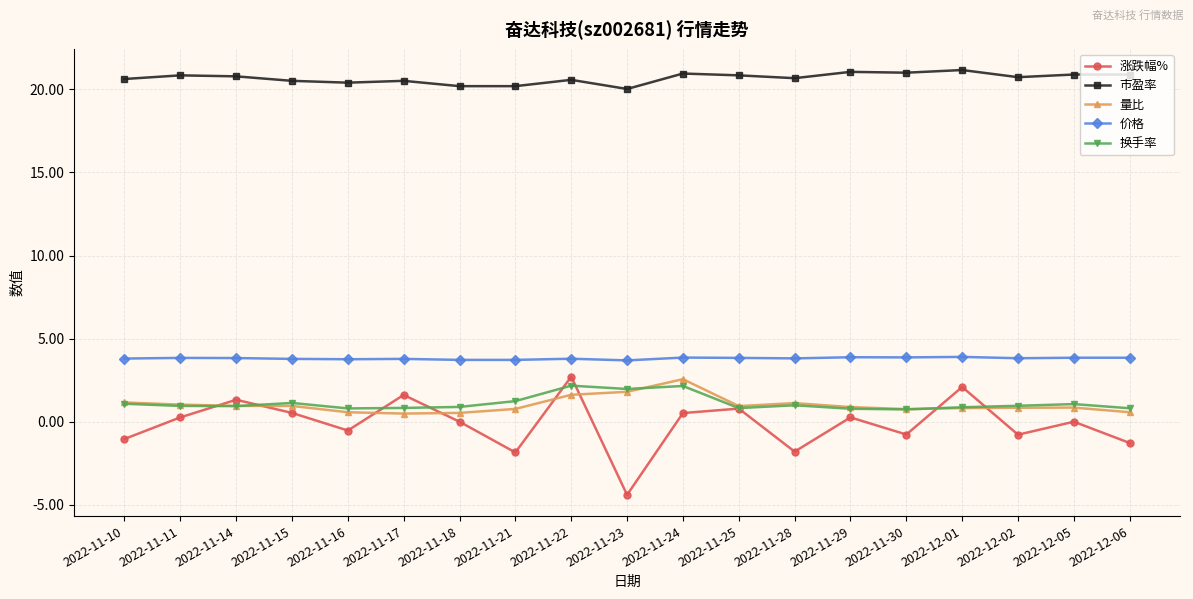

Which category has the lowest value in the 涨跌幅% series?

2022-11-23